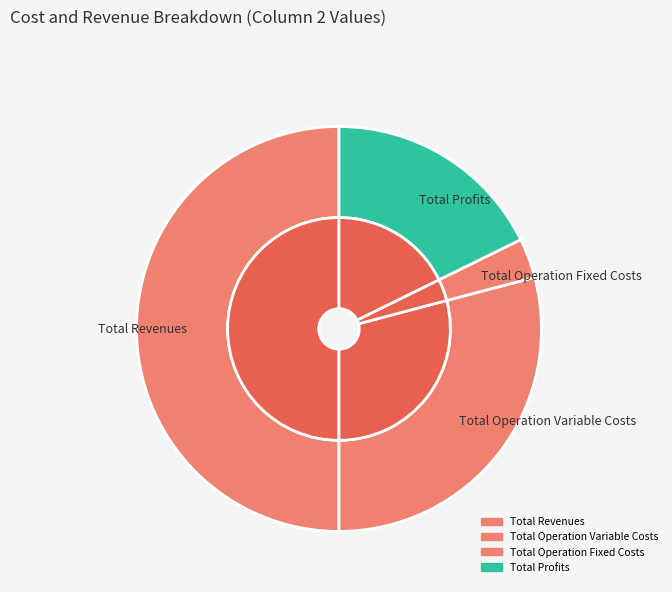

To the nearest percent, what is the difference between the Total Operation Fixed Costs and Total Revenues slice percentages?

47%